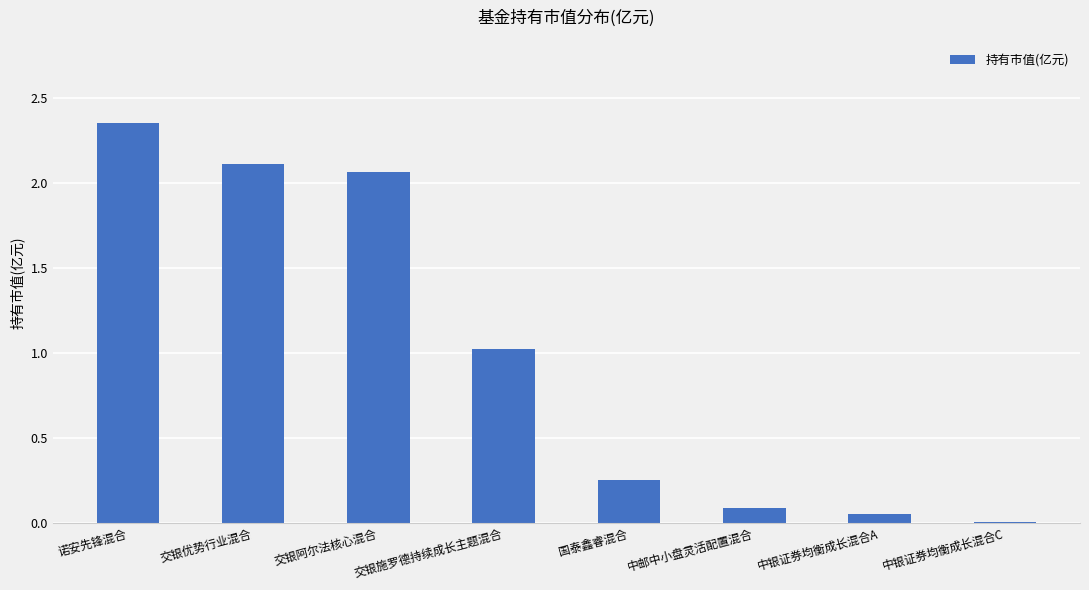

Approximately how many times larger is the value at 交银阿尔法核心混合 compared to 交银优势行业混合?

1.0